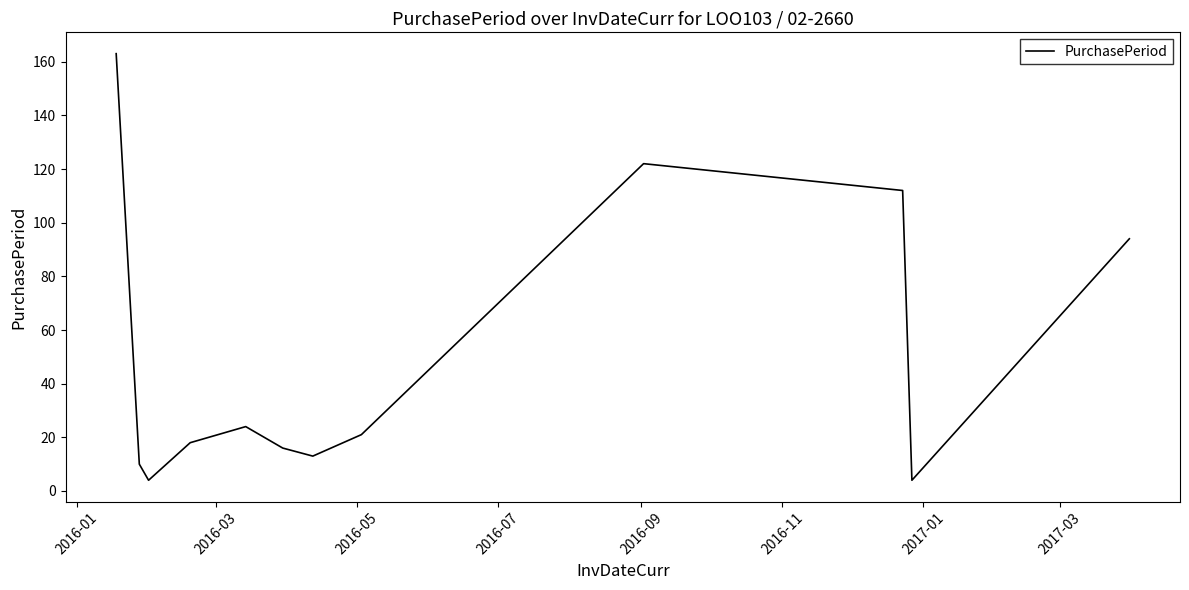

Does the chart have visible grid lines?

No